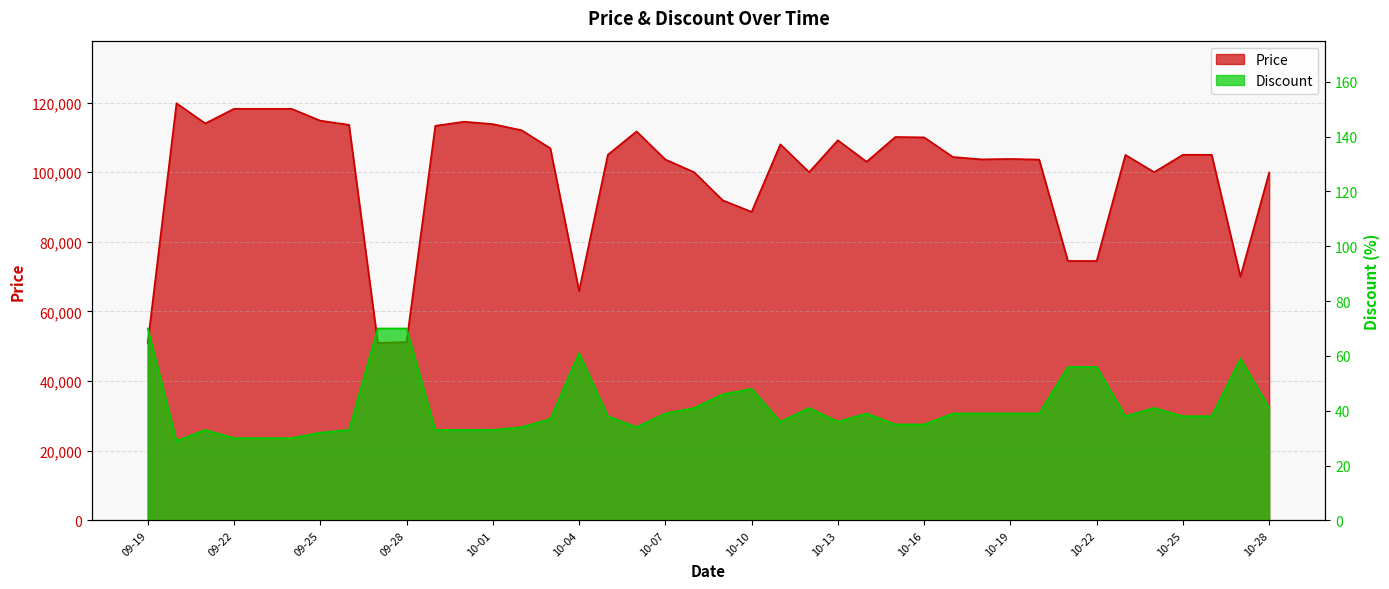

At which category does the chart reach its peak across all series?

09-20